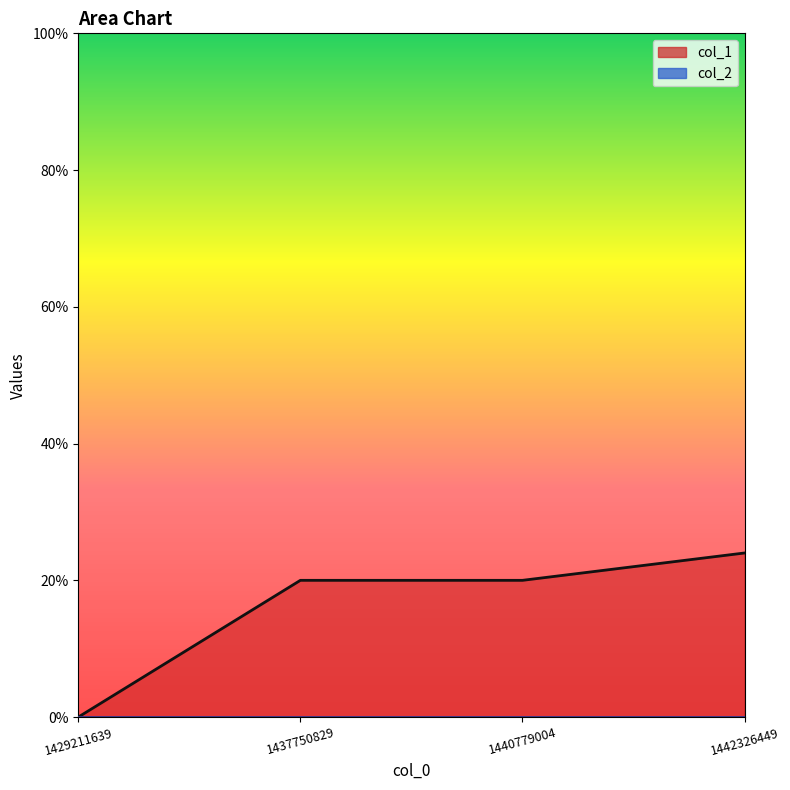

How many values are between 20 and 24?

3